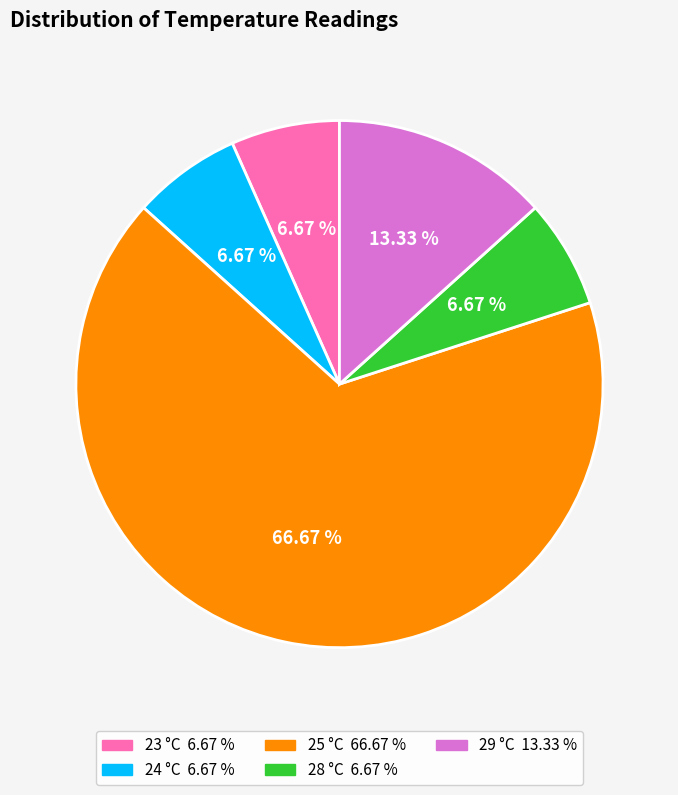

To the nearest percent, what is the difference between the largest and smallest slice percentages?

60%